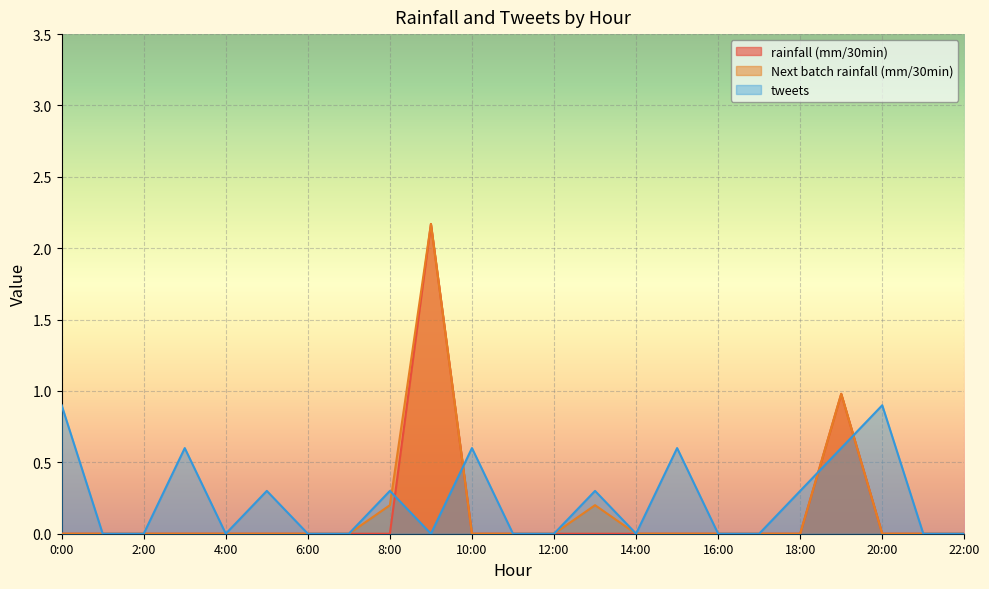

Is the value of rainfall (mm/30min) at 9 greater than the value of tweets at 21?

Yes